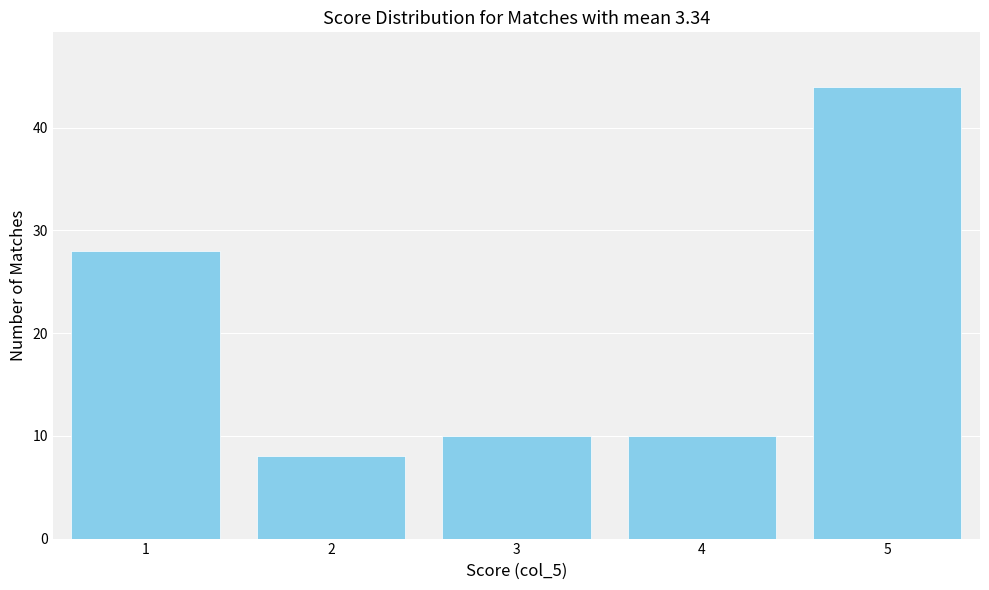

Reading left to right, transcribe all the data shown in this chart.

1=28	2=8	3=10	4=10	5=44